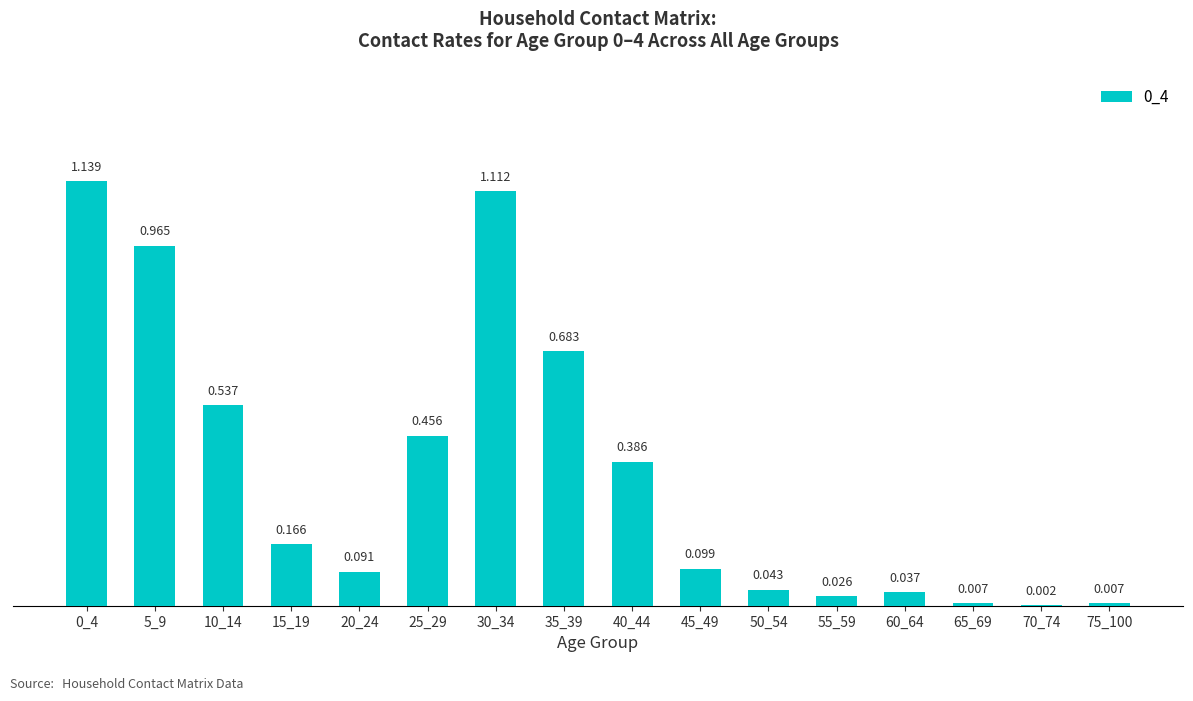

Reading right to left, list all the values displayed in this chart.

75_100=0.0	70_74=0.0	65_69=0.0	60_64=0.0	55_59=0.0	50_54=0.0	45_49=0.1	40_44=0.4	35_39=0.7	30_34=1.1	25_29=0.5	20_24=0.1	15_19=0.2	10_14=0.5	5_9=1.0	0_4=1.1